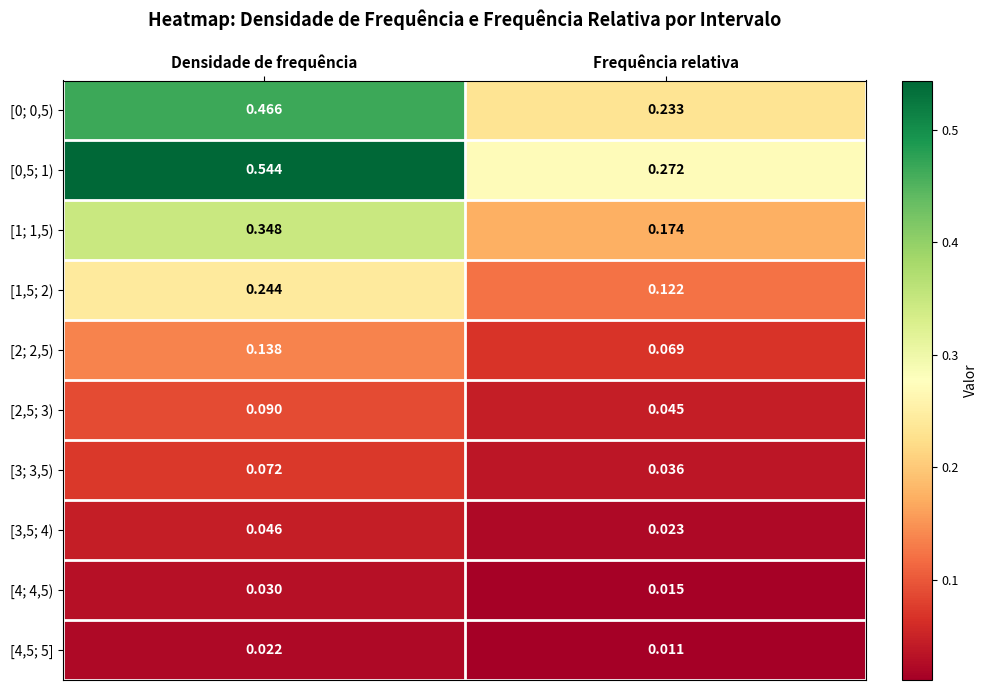

At which category is the sum across all series the highest?

Densidade de frequência